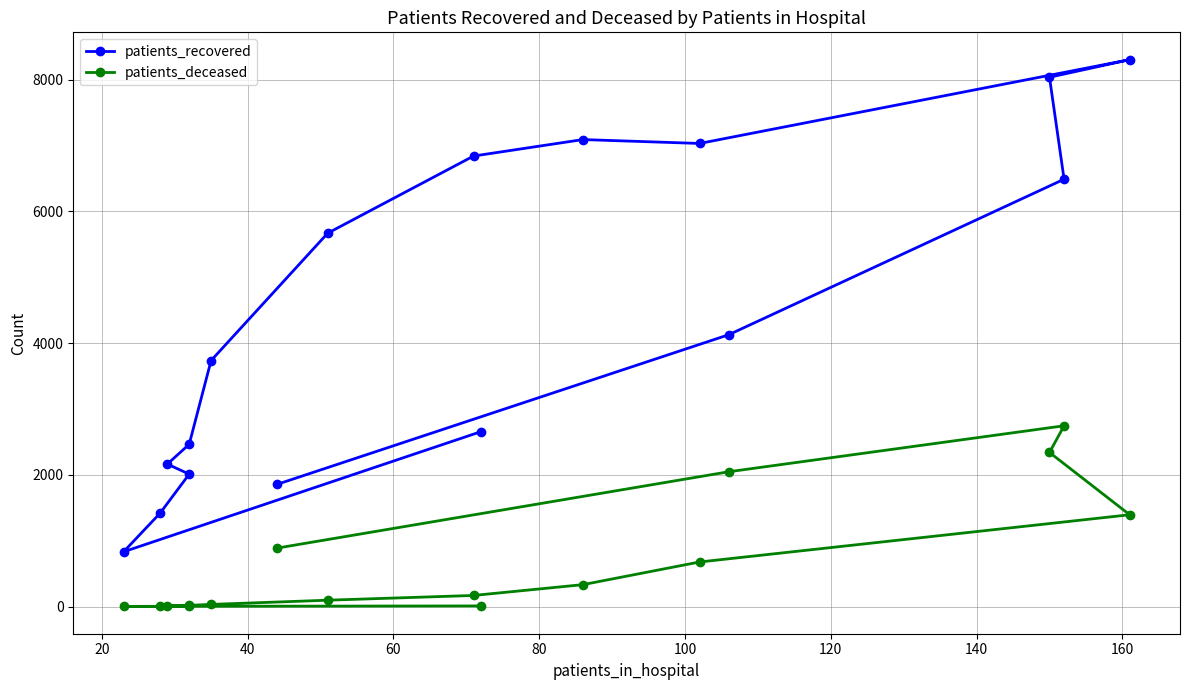

What are all the series names shown in the legend?

patients_recovered, patients_deceased